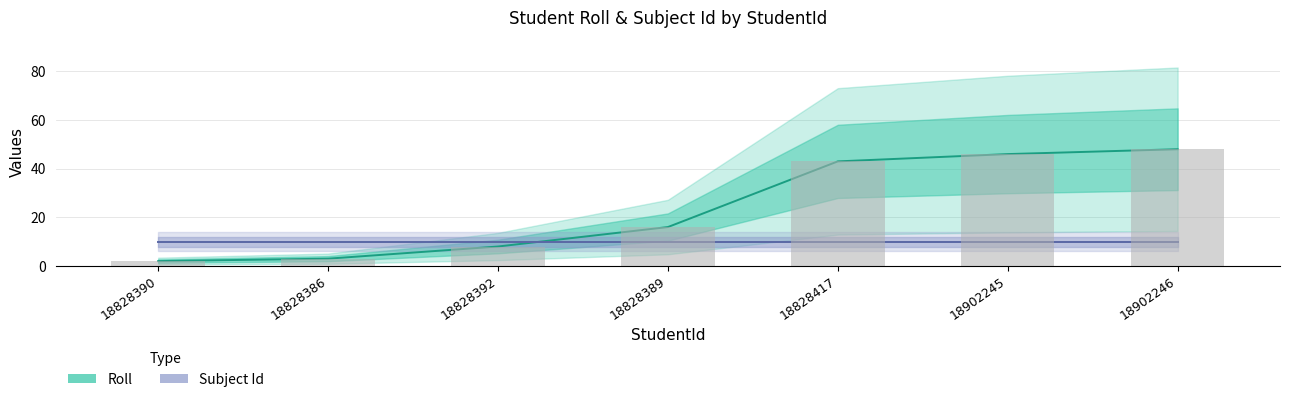

List the labels in order of value, smallest first.

18828390, 18828386, 18828392, 18828389, 18828417, 18902245, 18902246